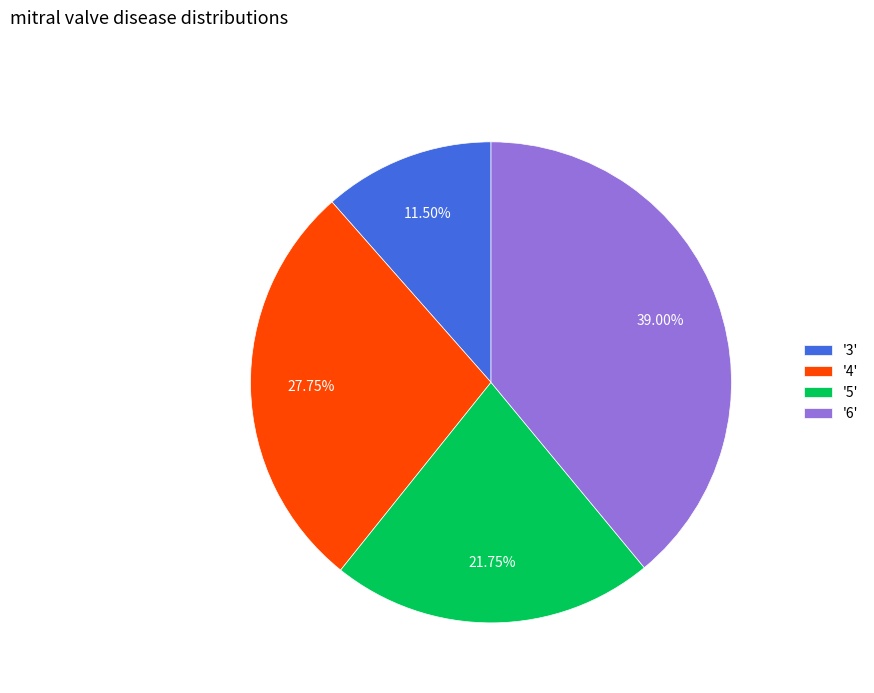

Rank the categories by value from highest to lowest.

'6', '4', '5', '3'